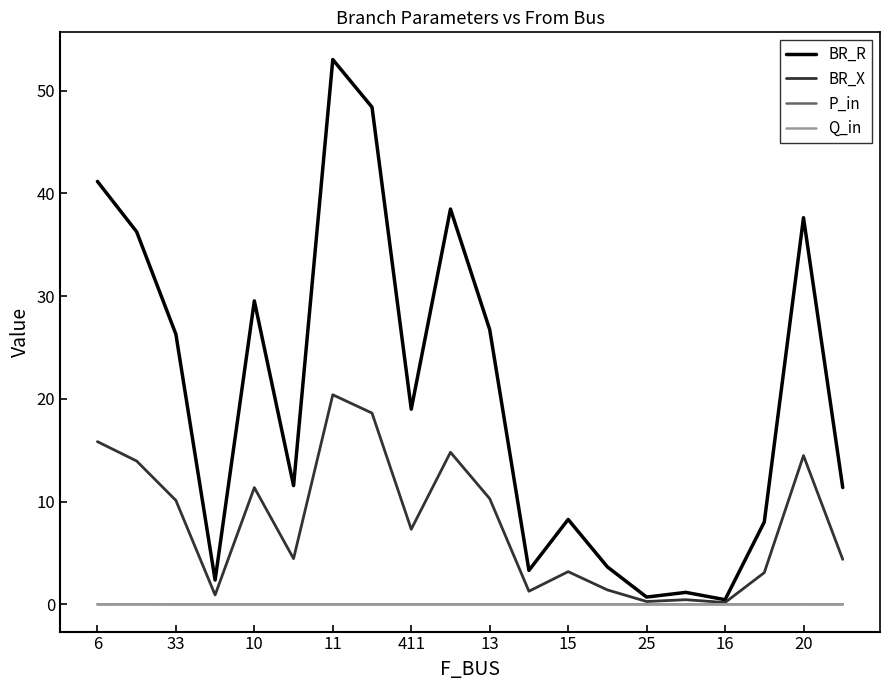

How many distinct data groups are displayed?

4